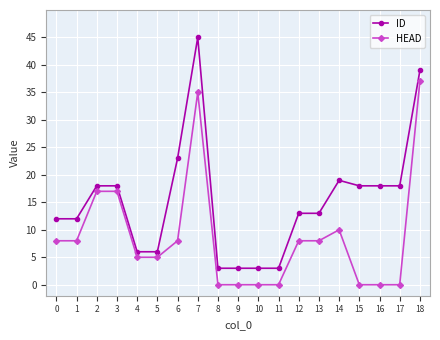

What is the greatest value displayed?

45